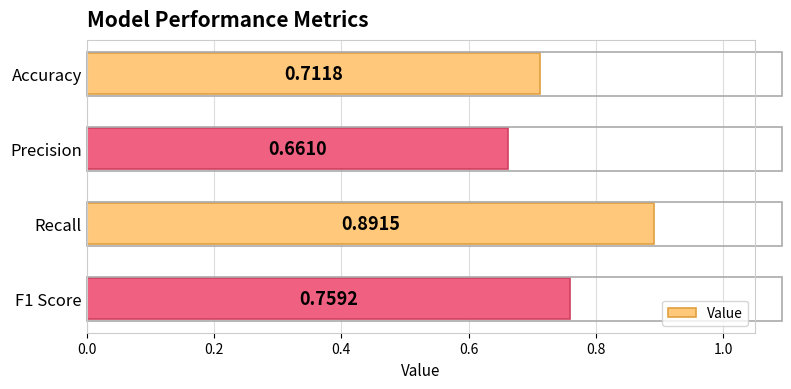

What is the label of the 1st bar from the top?

Accuracy